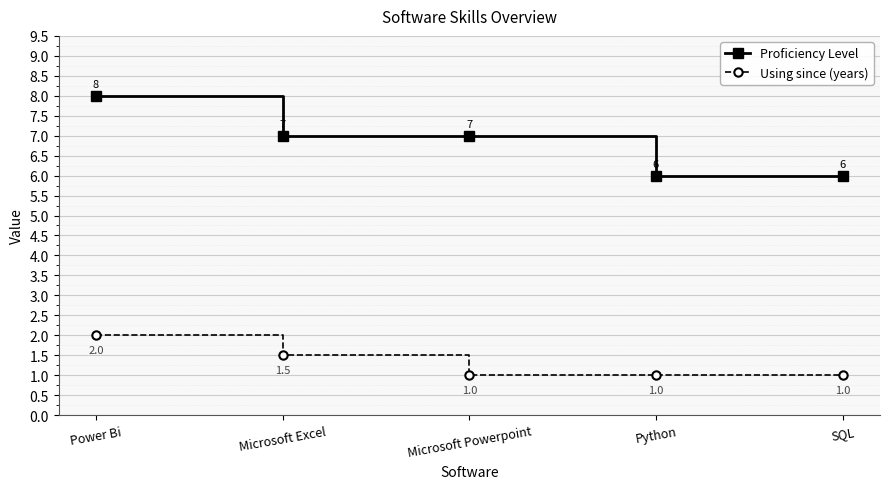

What is the label of the 4th point from the left?

Python